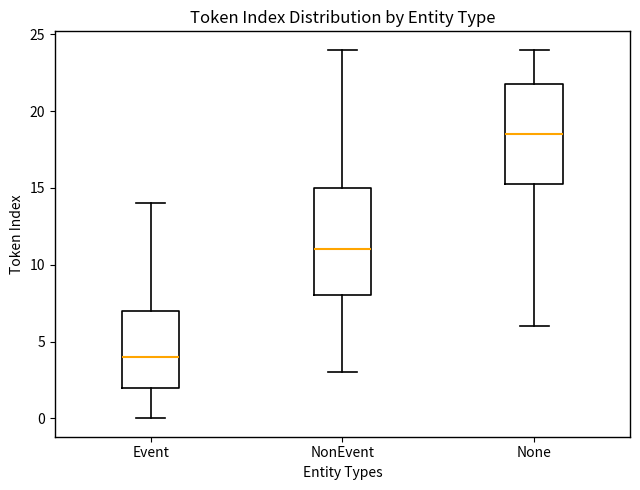

Comparing the boxes themselves (not the whiskers), which one is the tallest?

NonEvent